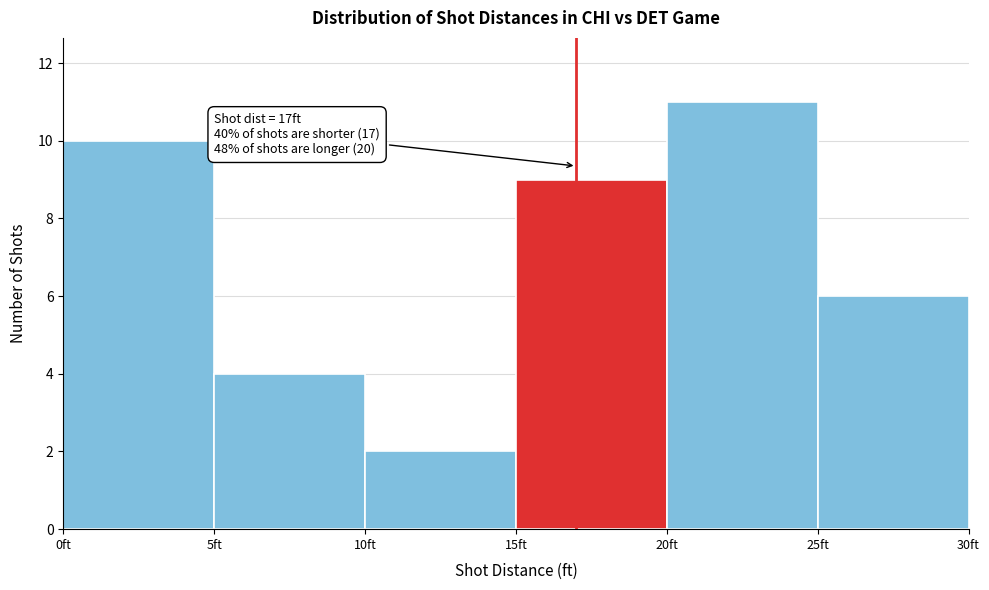

Over which range of the x-axis is the bar tallest?

20 to 25